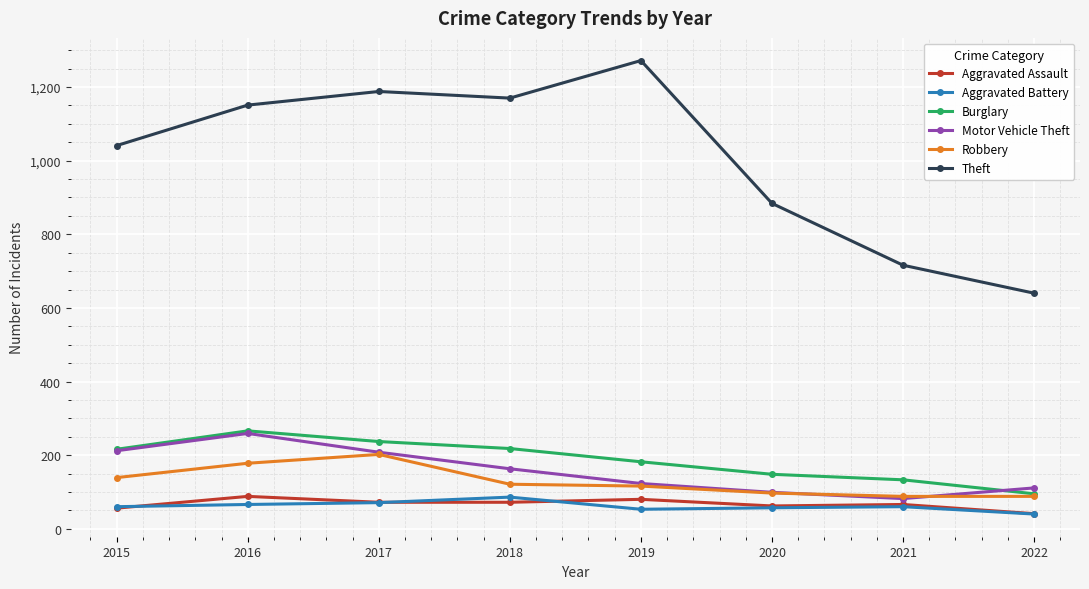

What are all the series names shown in the legend?

Aggravated Assault, Aggravated Battery, Burglary, Motor Vehicle Theft, Robbery, Theft